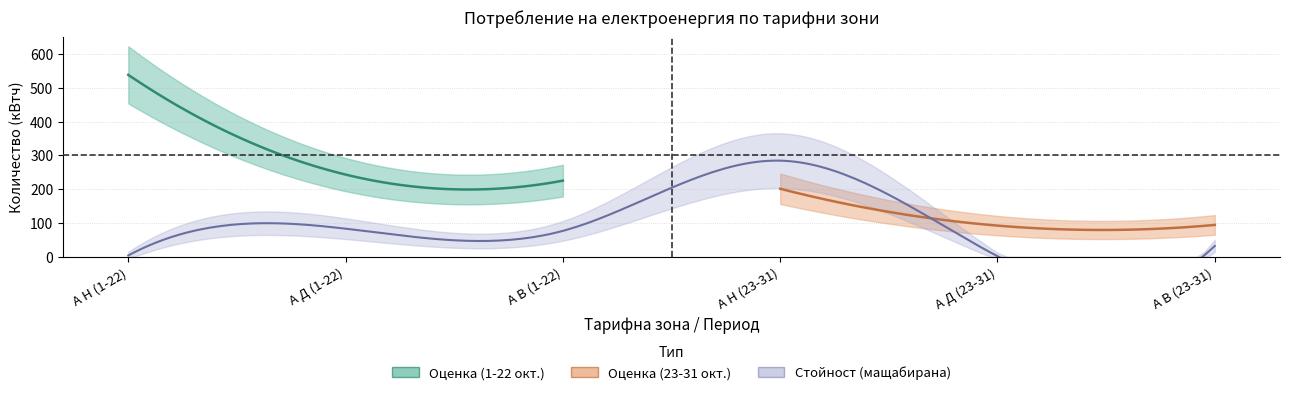

Where is the first local minimum for Общо количество (кВтч)?

А Д (23-31)